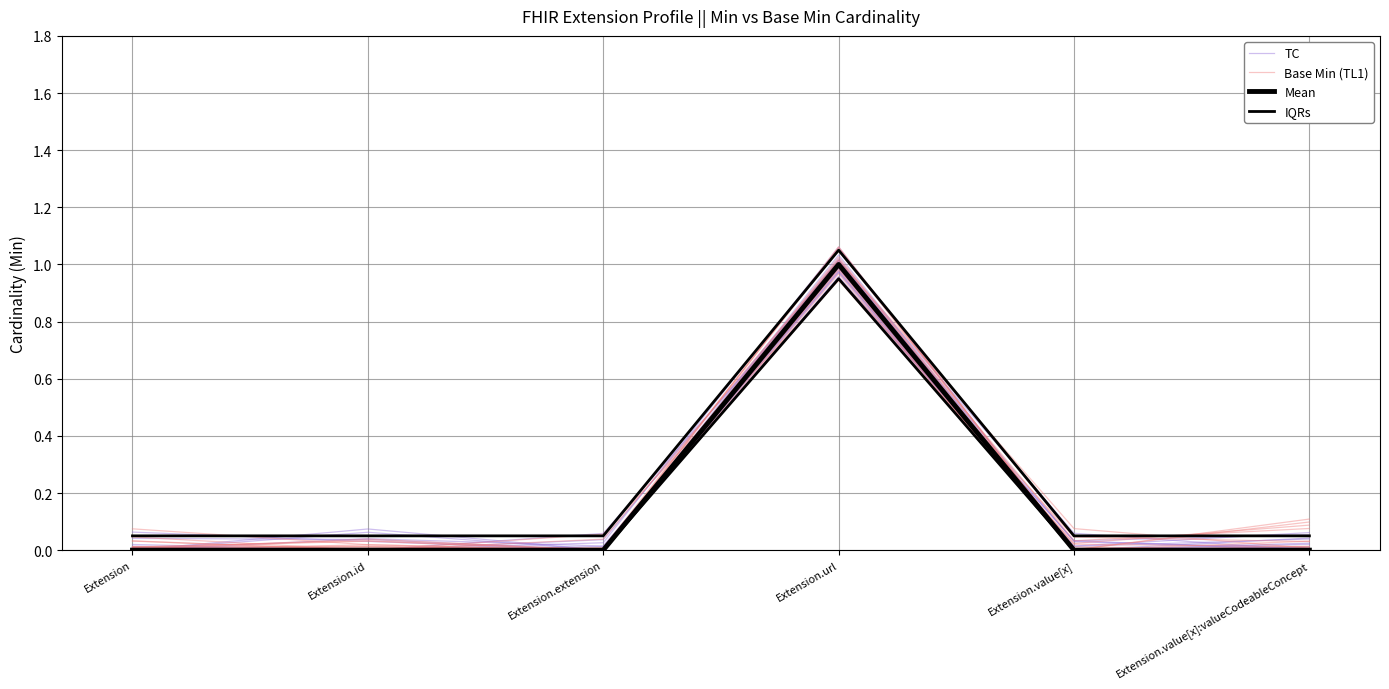

True or false: Base Min (TL1) has a value of 0.0 at Extension.value[x]:valueCodeableConcept.

True